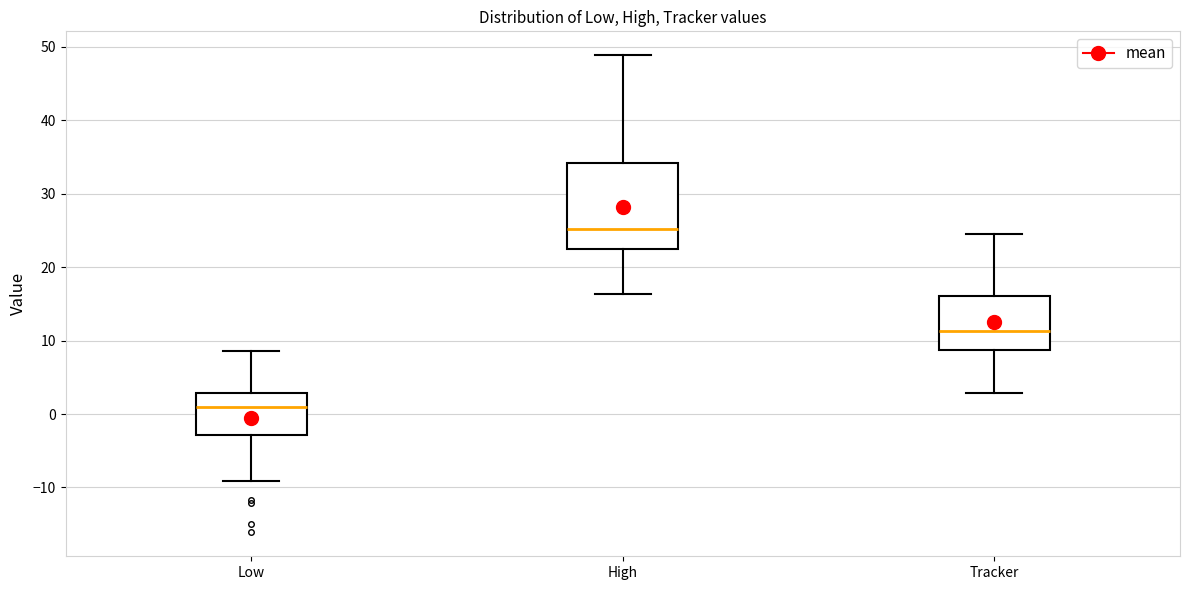

Which box is the tallest, from its lower edge to its upper edge?

High